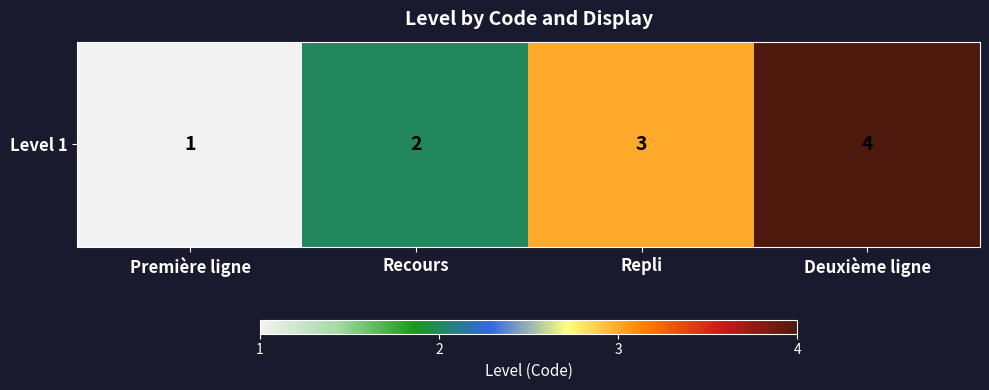

True or false: the data shows 2 at Recours.

True